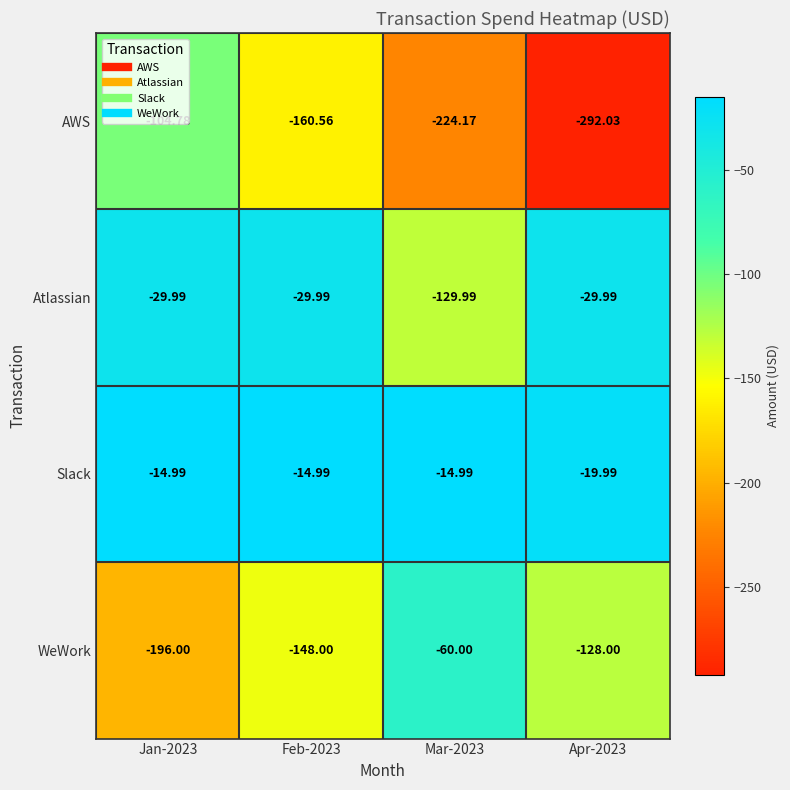

Which series has the largest total across all categories?

Slack